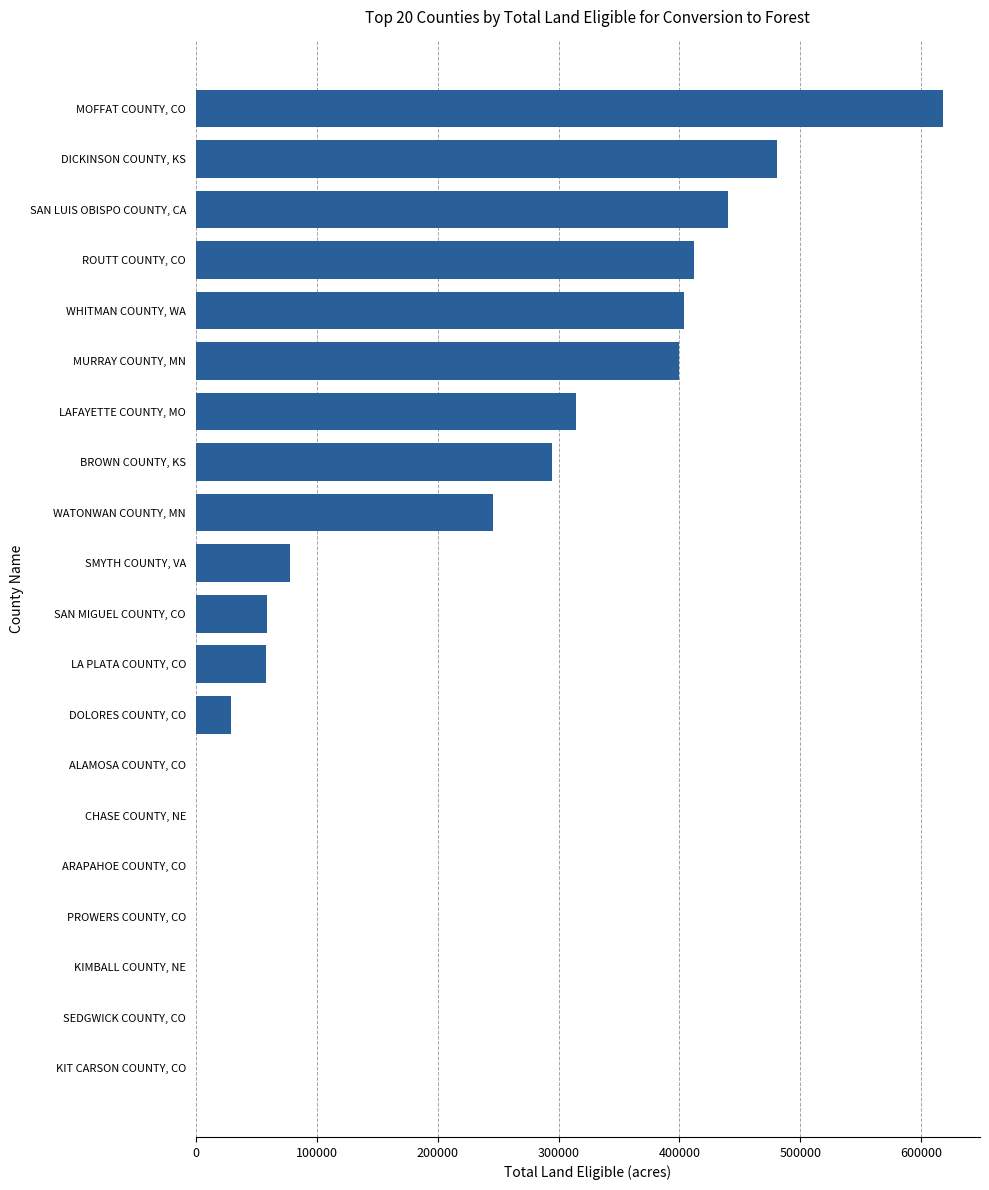

Does the chart contain stacked bars?

No